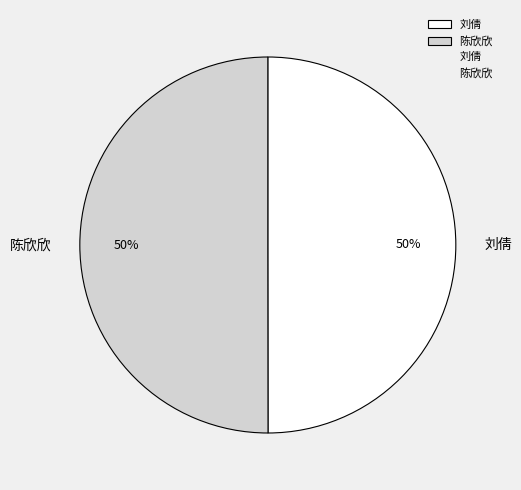

How many segments does this pie chart have?

2